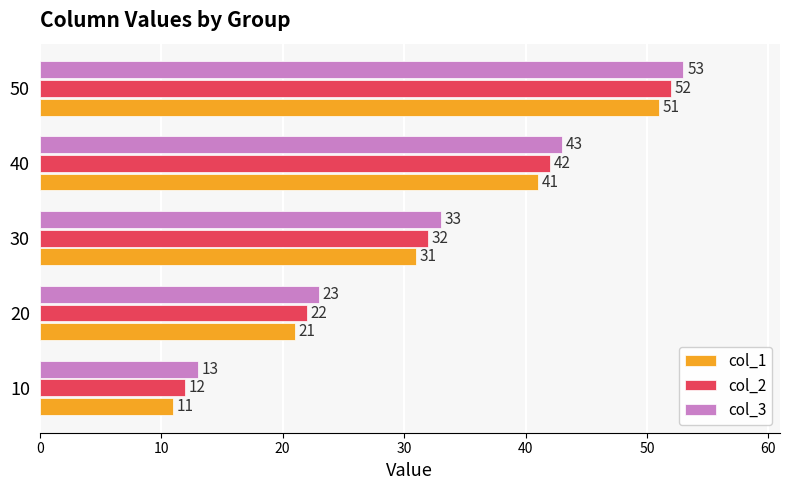

How many col_1 values are between 21 and 41?

3